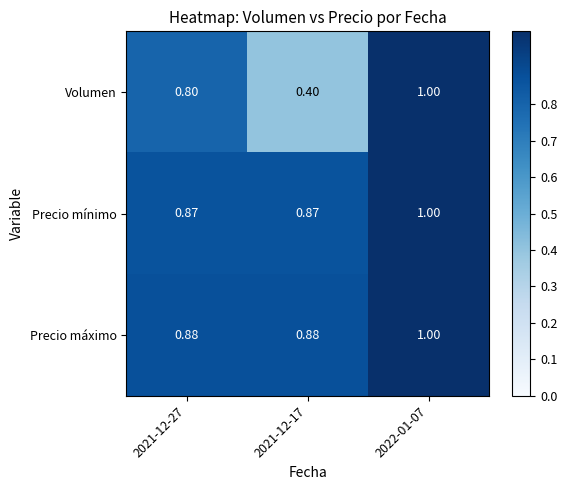

Which series changed the most between 2021-12-17 and 2022-01-07?

Volumen